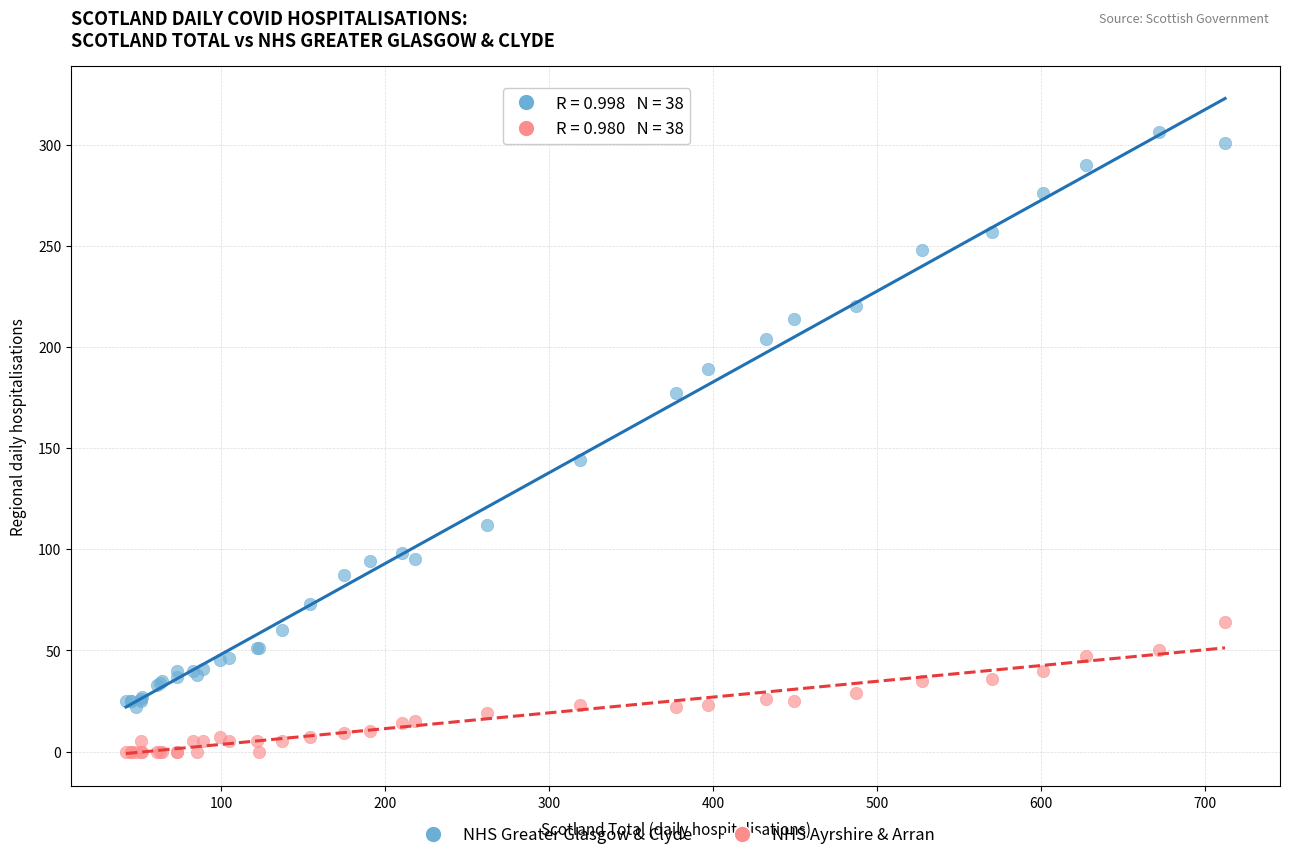

Which series contains the lowest Y value?

NHS Ayrshire & Arran